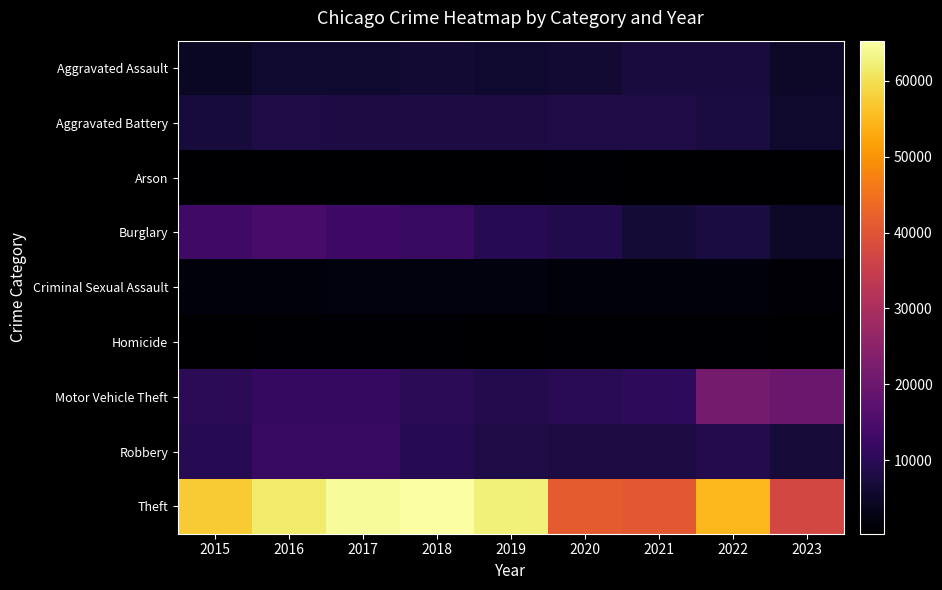

Rank the series at 2017 from highest to lowest value.

Theft, Burglary, Robbery, Motor Vehicle Theft, Aggravated Battery, Aggravated Assault, Criminal Sexual Assault, Homicide, Arson